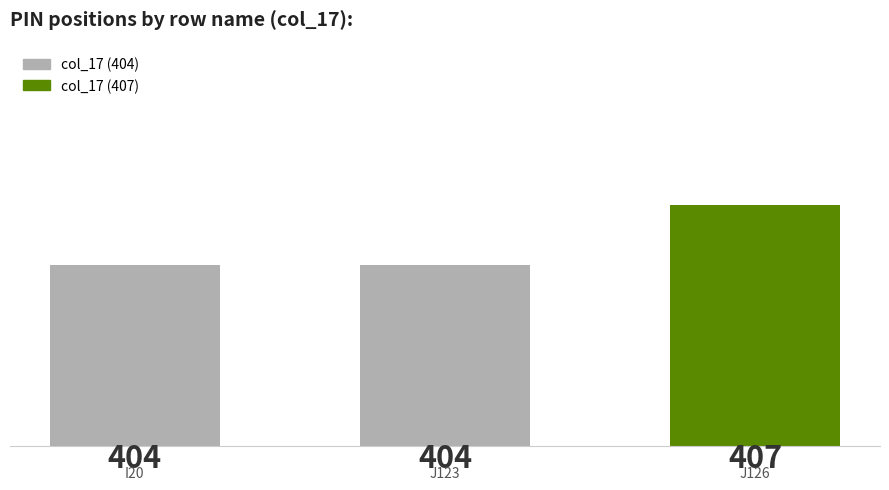

What is the value of the 3rd bar from the left?

407